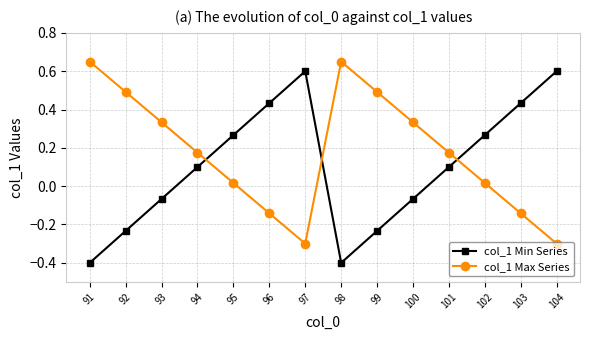

How many data points in col_1 Max Series are above 0?

10